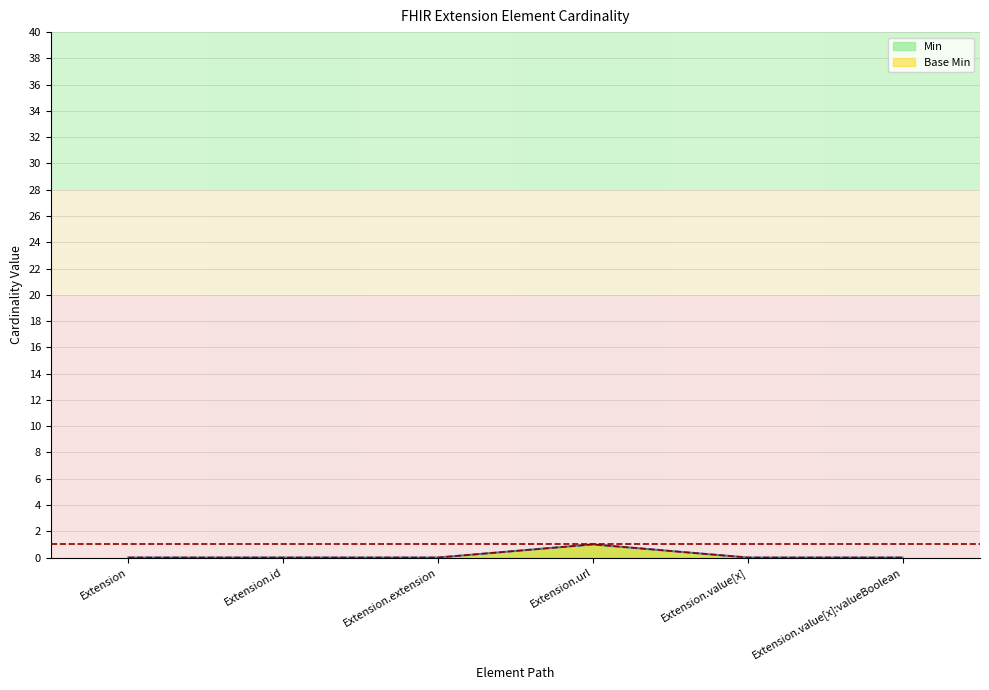

How many interior local peaks does the Min series have?

1